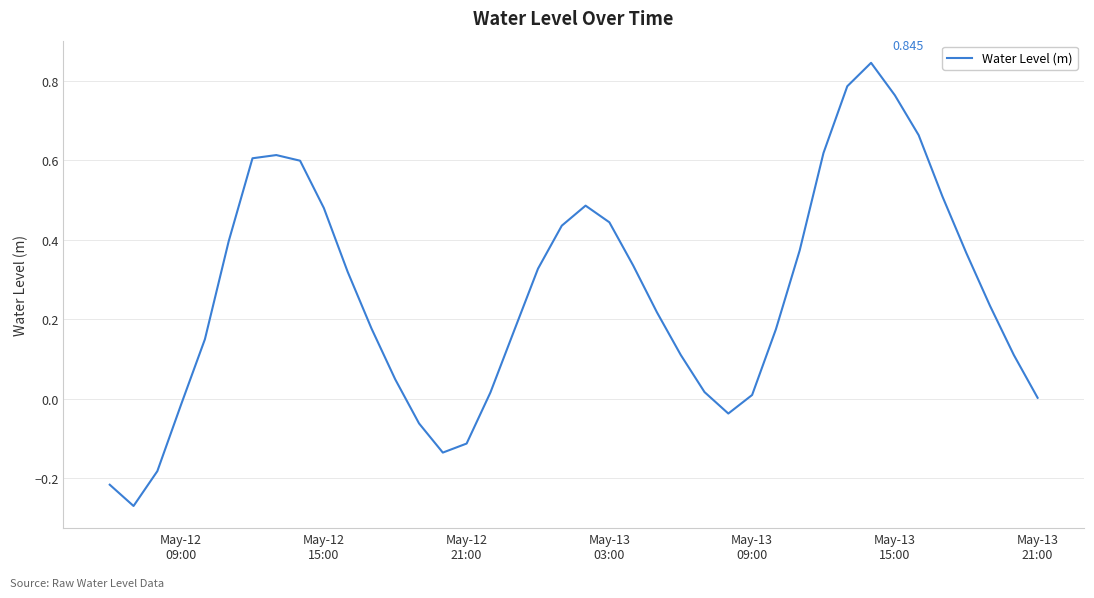

How many lines are shown in the chart?

1